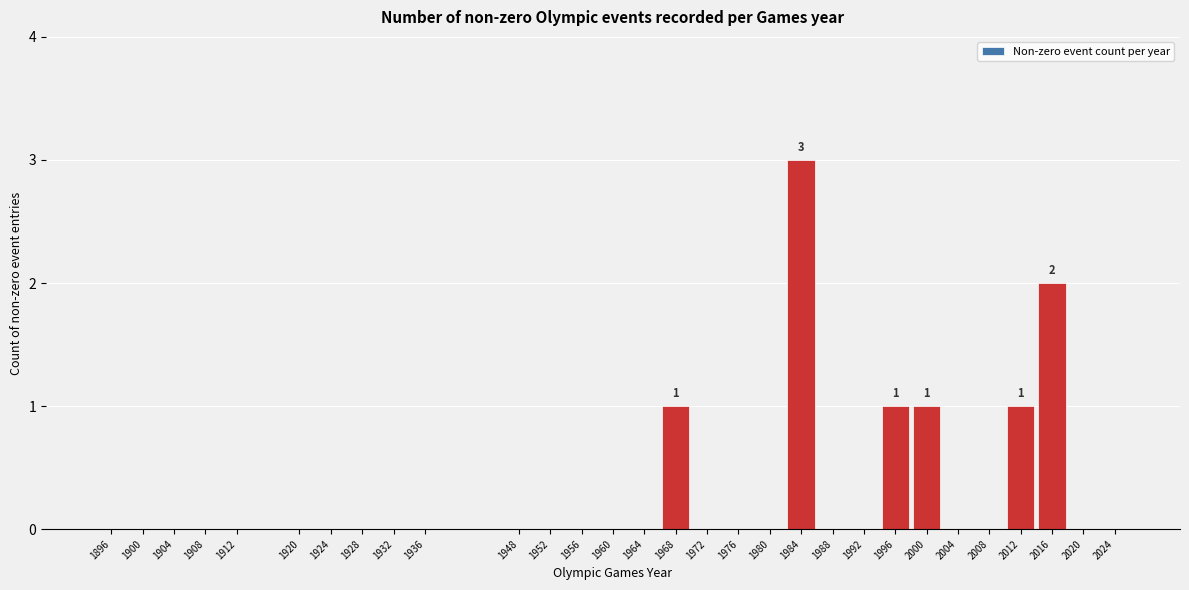

Reading left to right, transcribe all the data shown in this chart.

1896=0	1900=0	1904=0	1908=0	1912=0	1920=0	1924=0	1928=0	1932=0	1936=0	1948=0	1952=0	1956=0	1960=0	1964=0	1968=1	1972=0	1976=0	1980=0	1984=3	1988=0	1992=0	1996=1	2000=1	2004=0	2008=0	2012=1	2016=2	2020=0	2024=0